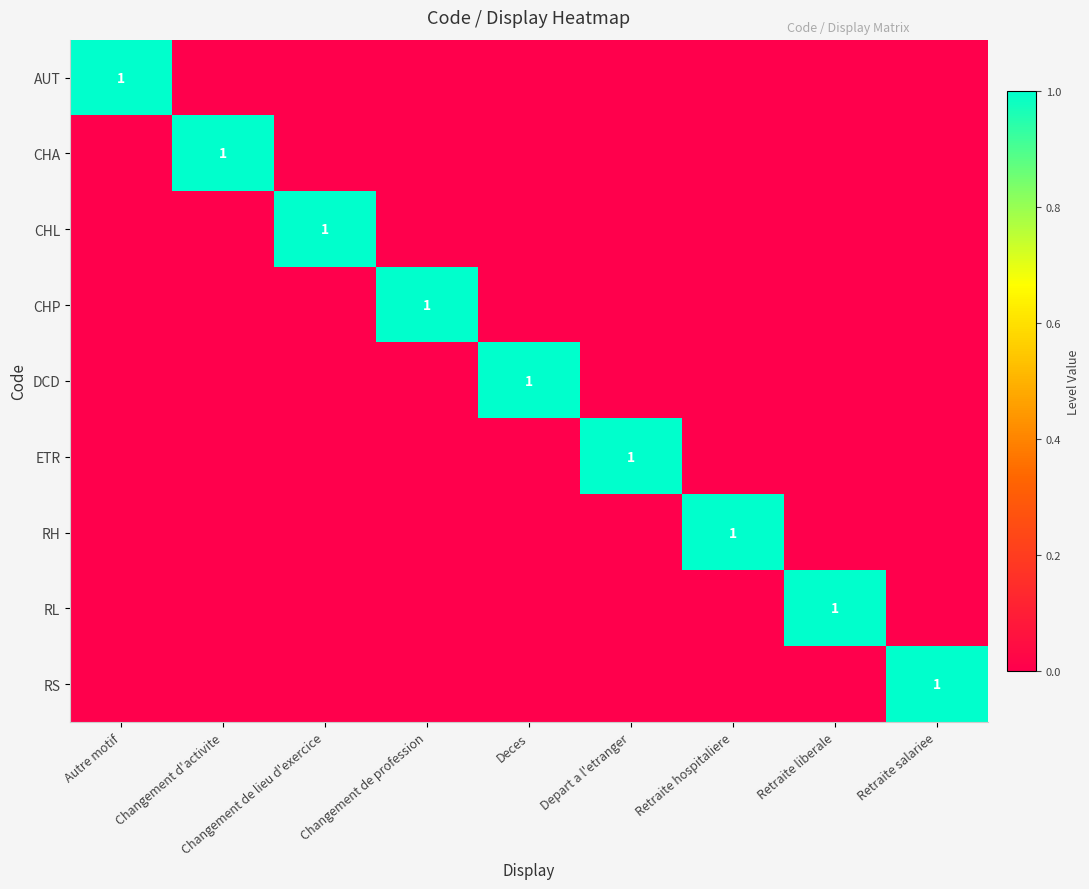

What is the approximate value of RL at Retraite liberale?

1